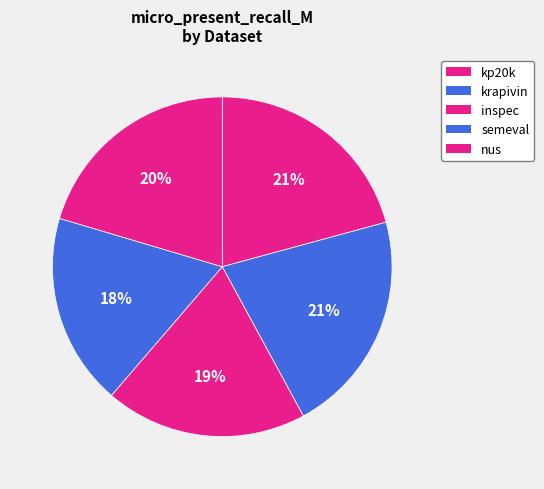

Is there a majority slice in this chart?

No